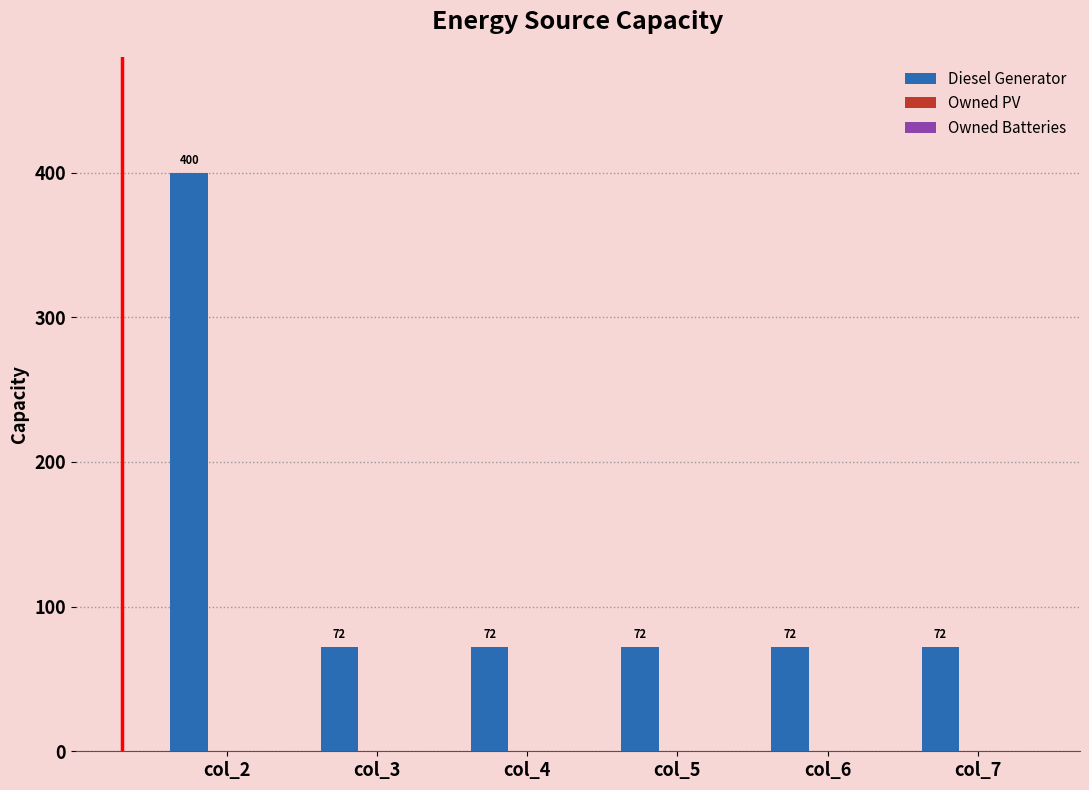

What value does the data have at col_7?

72